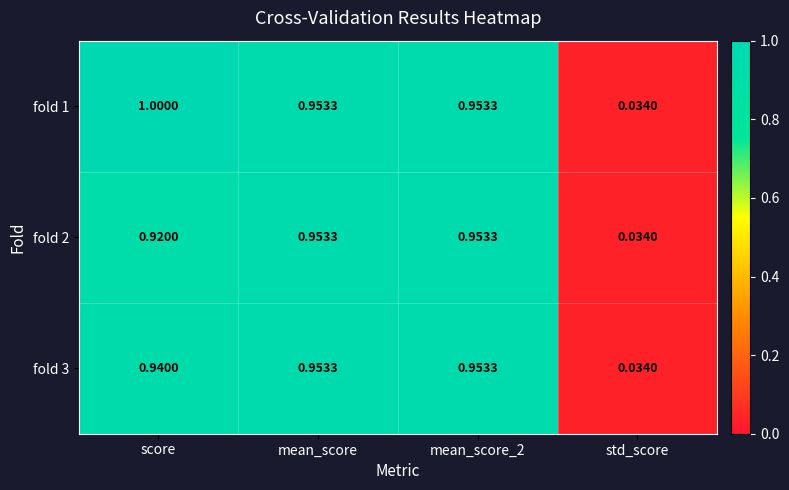

At which category is the sum across all series the highest?

score